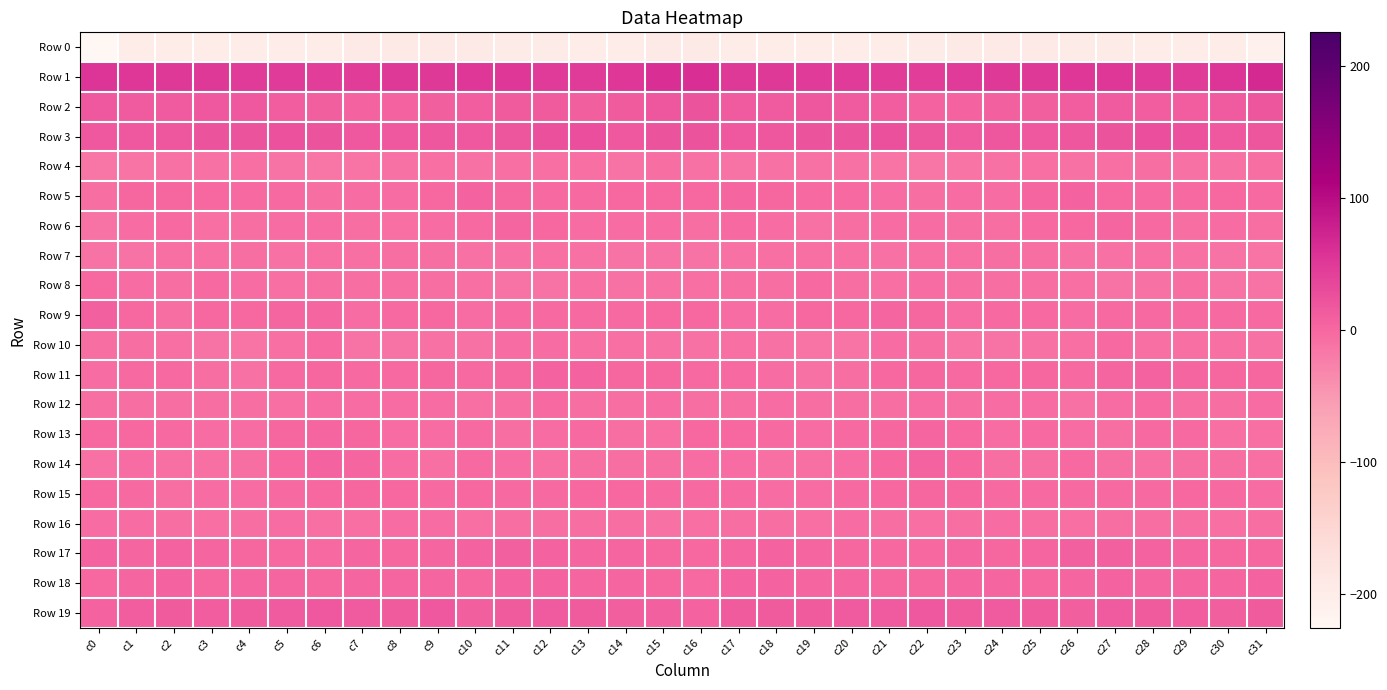

Which series changed the most between c18 and c21?

Row 14